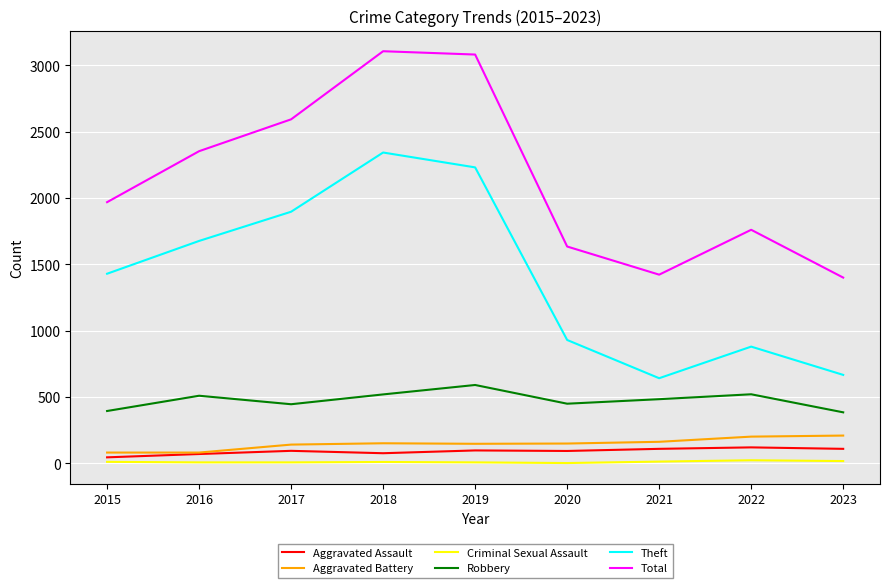

How many interior local peaks does the Robbery series have?

3